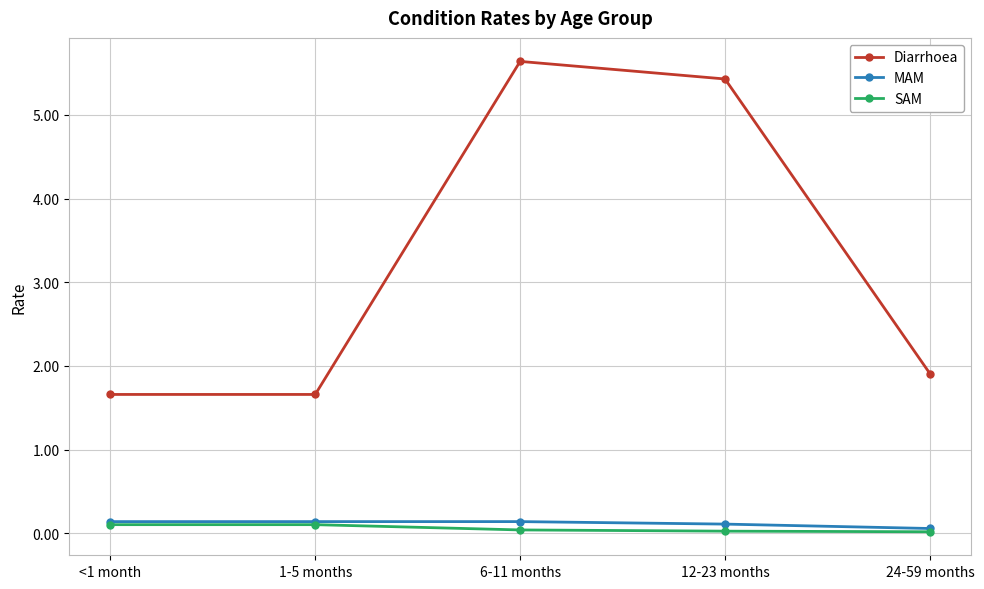

Which series has the widest spread of values?

Diarrhoea